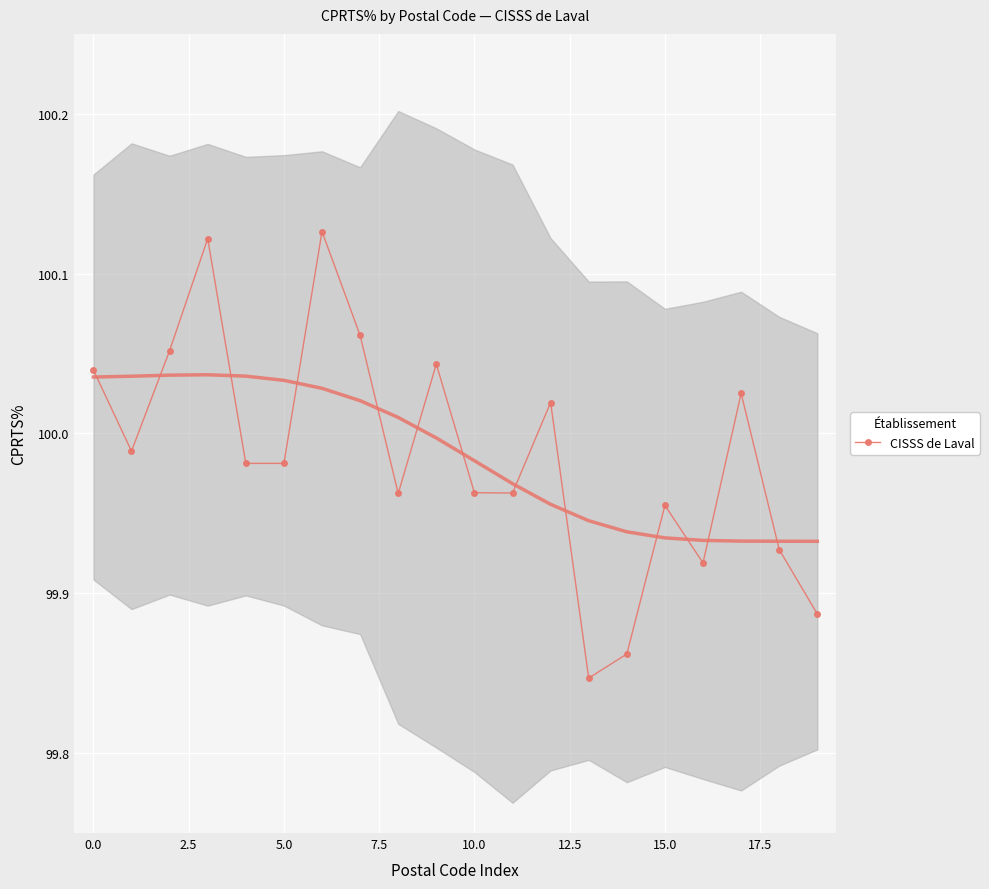

What is the value of the 13th point from the left?

100.0